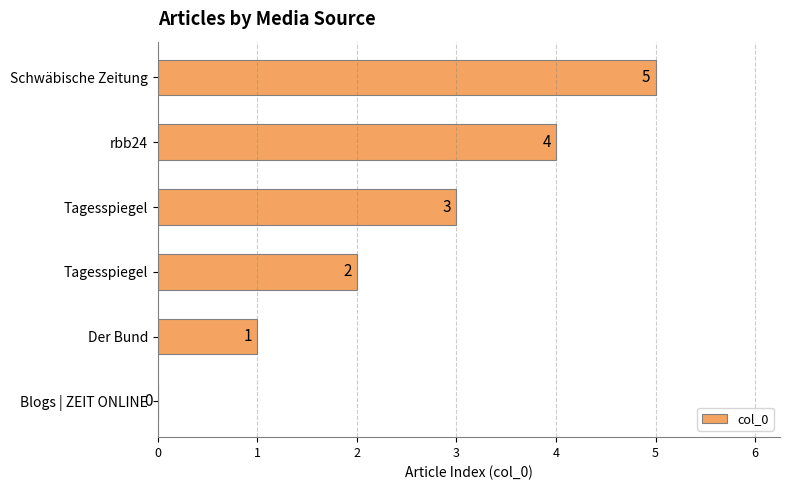

What is the maximum value shown in the chart?

5